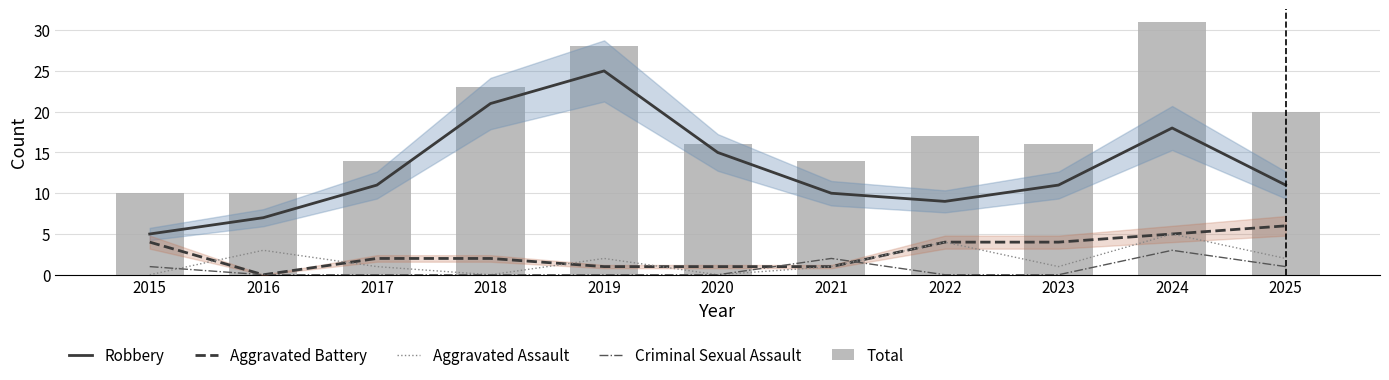

What is the greatest value displayed?

31